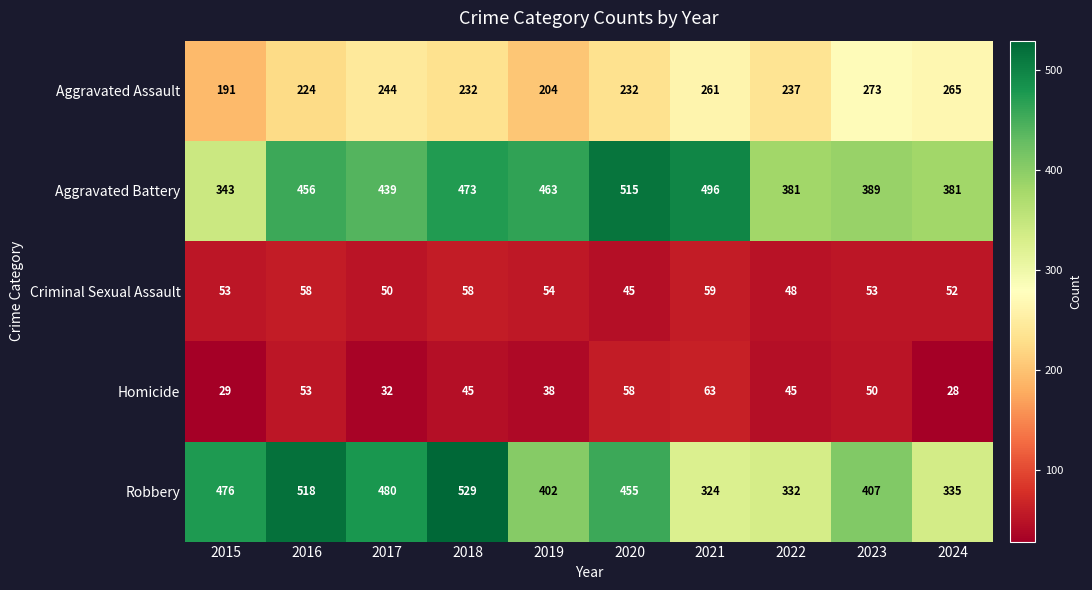

Count the number of categories in the chart.

10